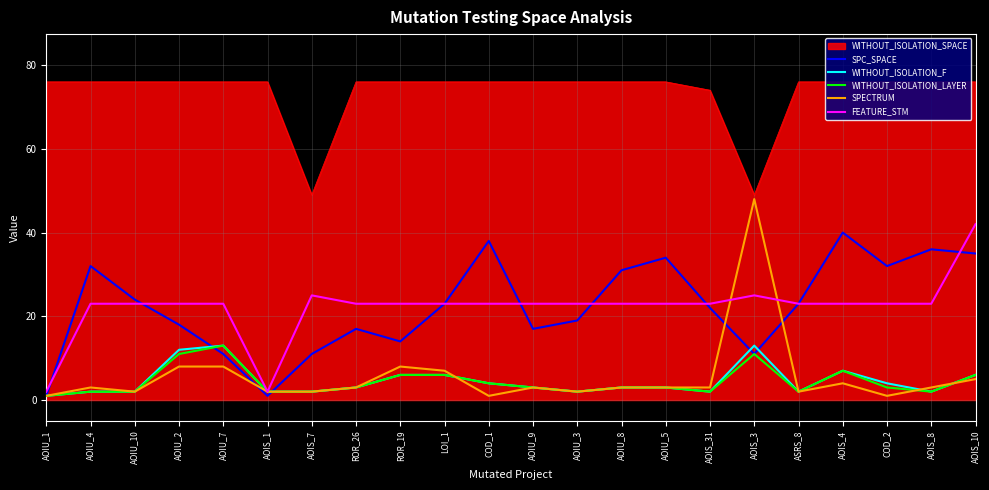

At which category is the sum across all series the highest?

AOIS_10